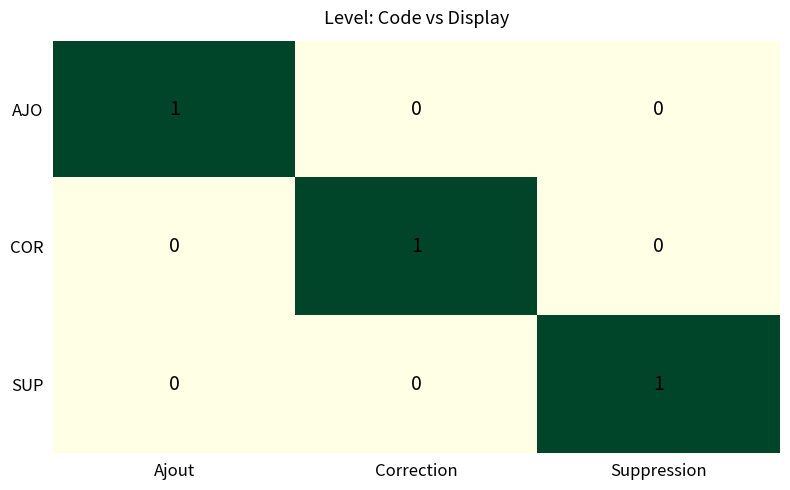

Reading right to left, list all the values displayed in this chart.

AJO: Suppression=0	Correction=0	Ajout=1
COR: Suppression=0	Correction=1	Ajout=0
SUP: Suppression=1	Correction=0	Ajout=0